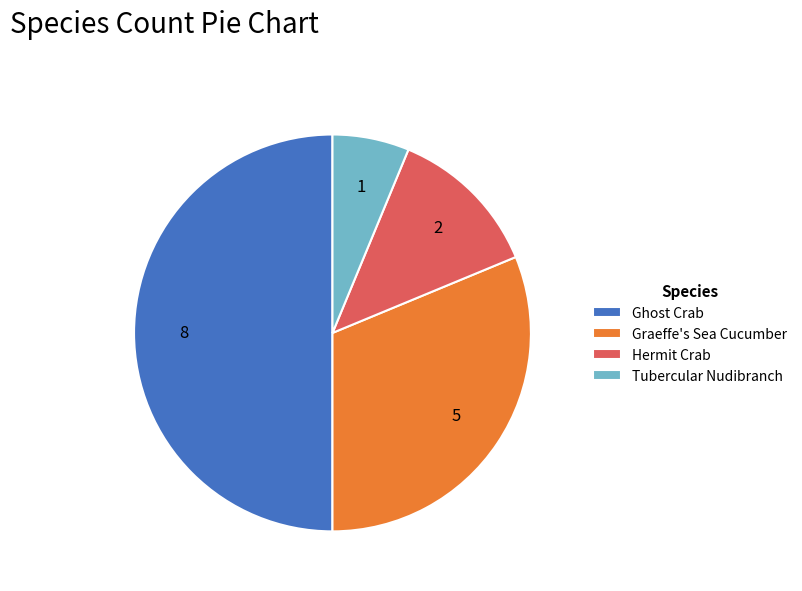

Is the sum of Hermit Crab and Ghost Crab greater than half?

Yes